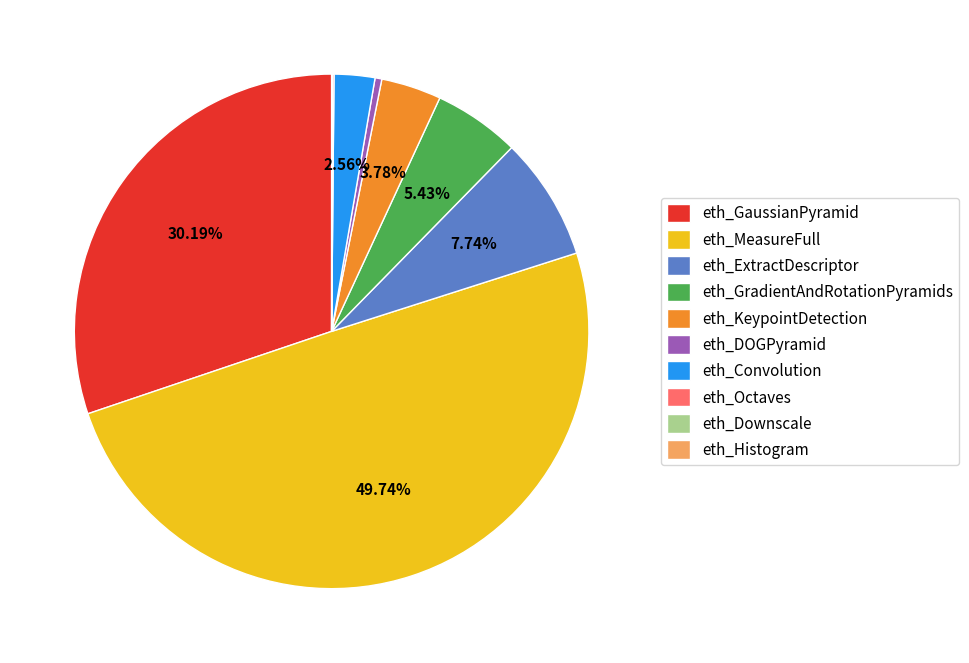

Does eth_DOGPyramid account for over 50% of the chart?

No